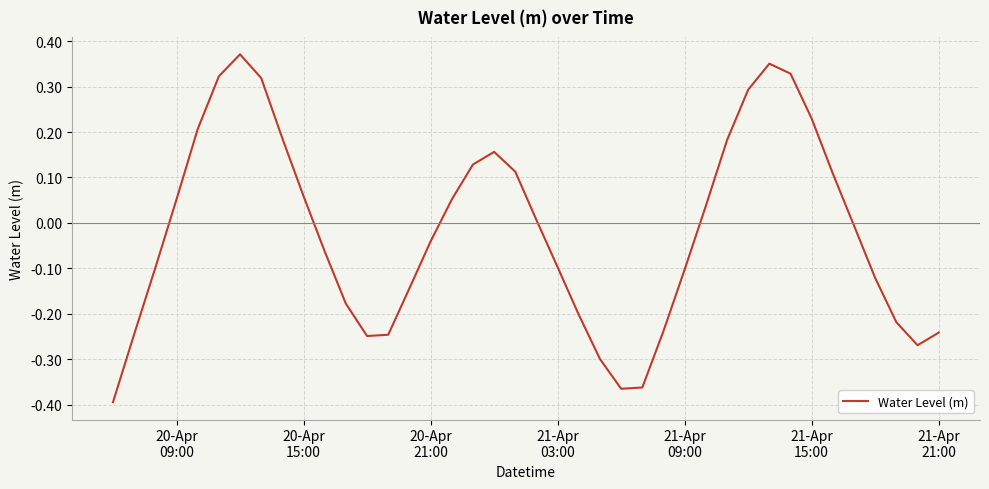

What is the difference between the maximum and minimum values?

0.8